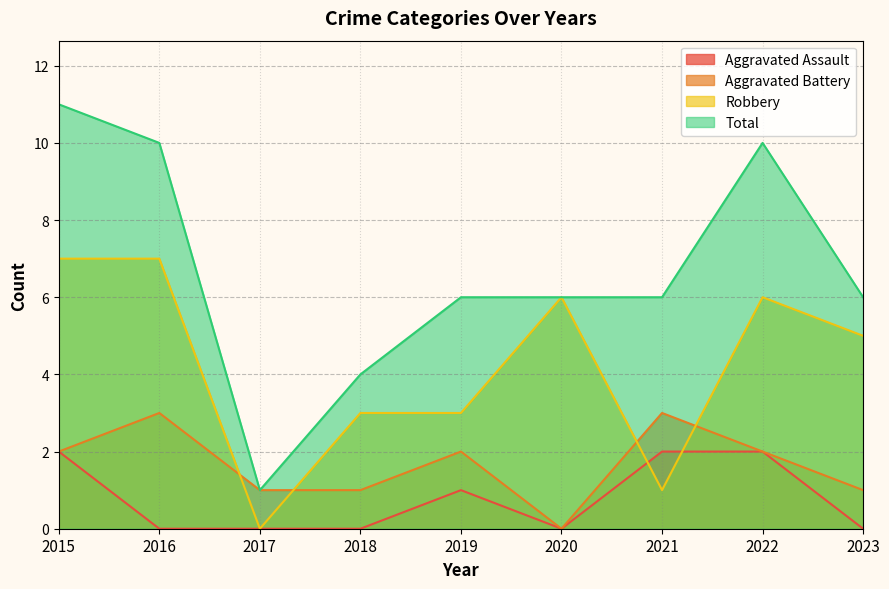

How many interior local valleys does the Aggravated Assault series have?

1